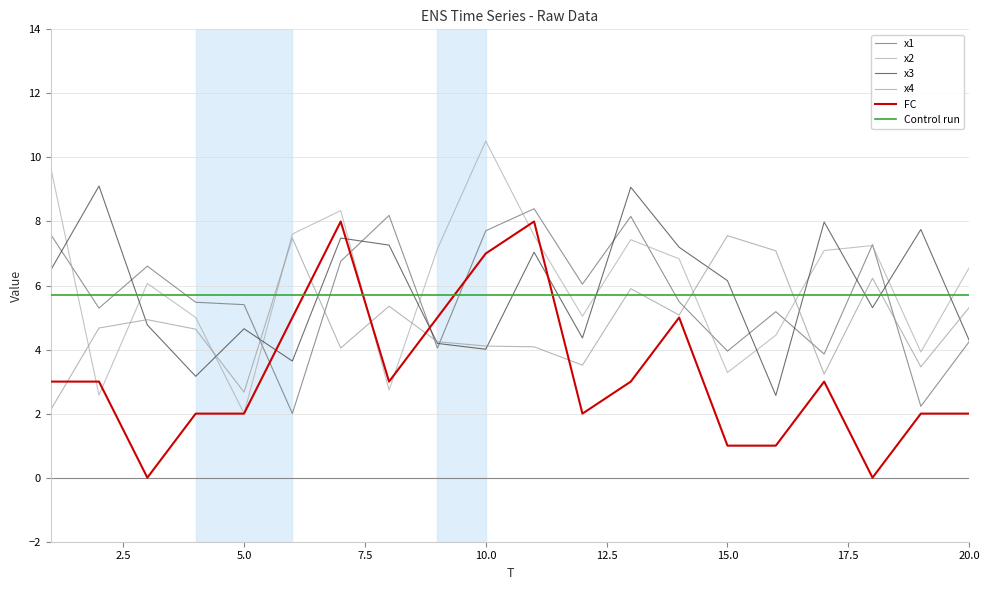

How many lines are shown in the chart?

6